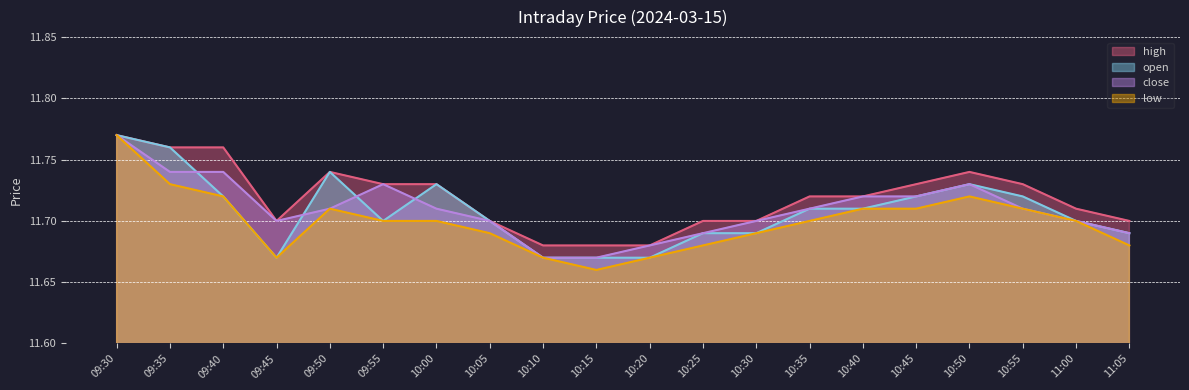

True or false: close and low intersect in this chart.

False